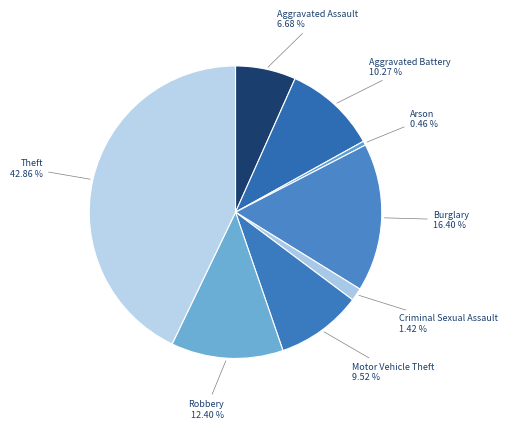

To the nearest percent, what is the average slice percentage?

12%